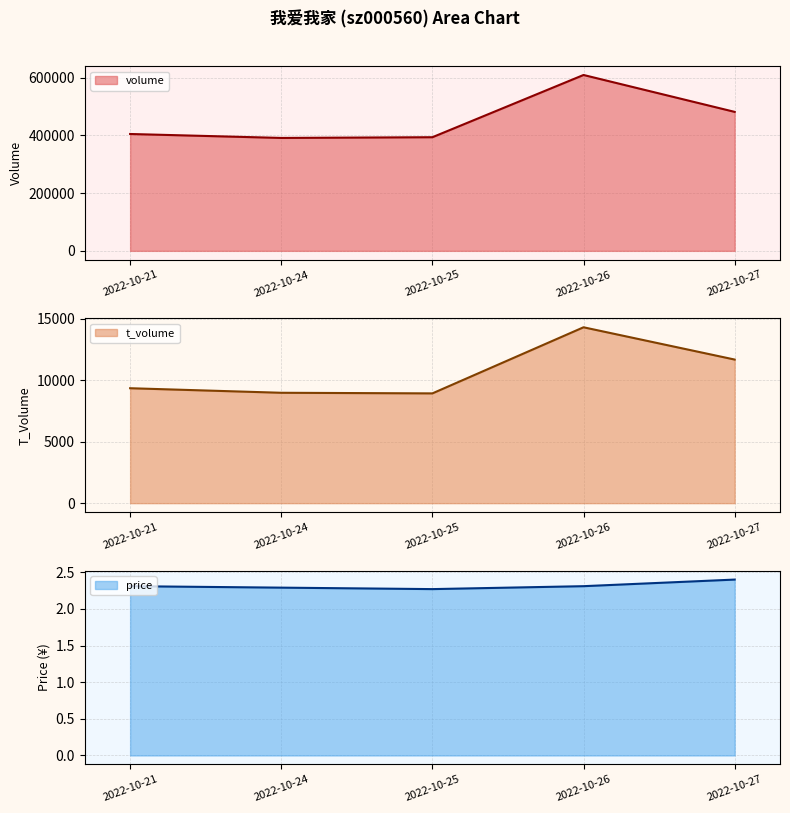

In t_volume, how many points are lower than both neighbors (excluding endpoints)?

1